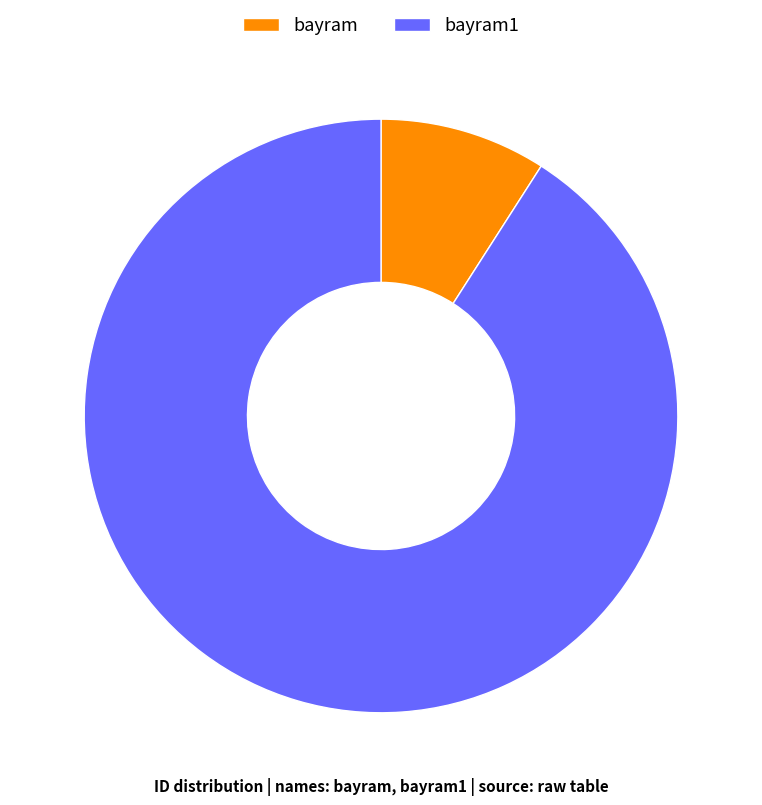

How many segments does this pie chart have?

2